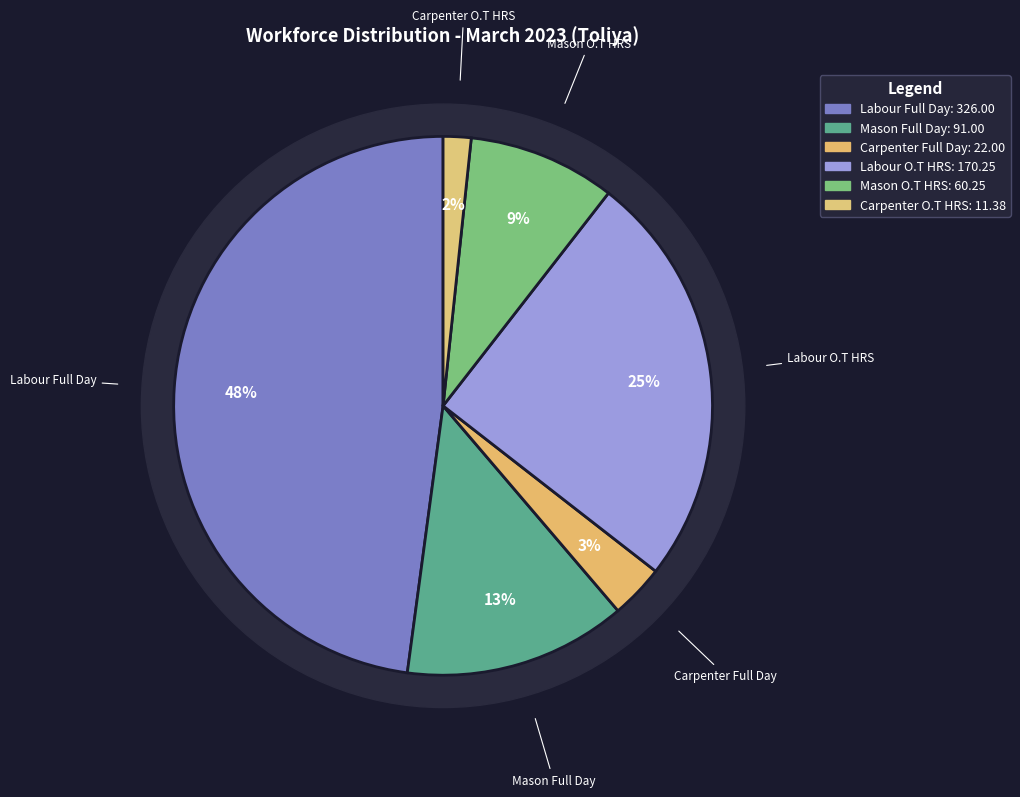

Count the number of slices in the pie.

6